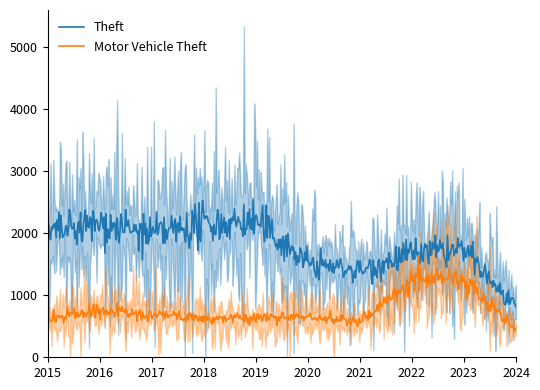

What is the highest value of the Motor Vehicle Theft series?

1642.2